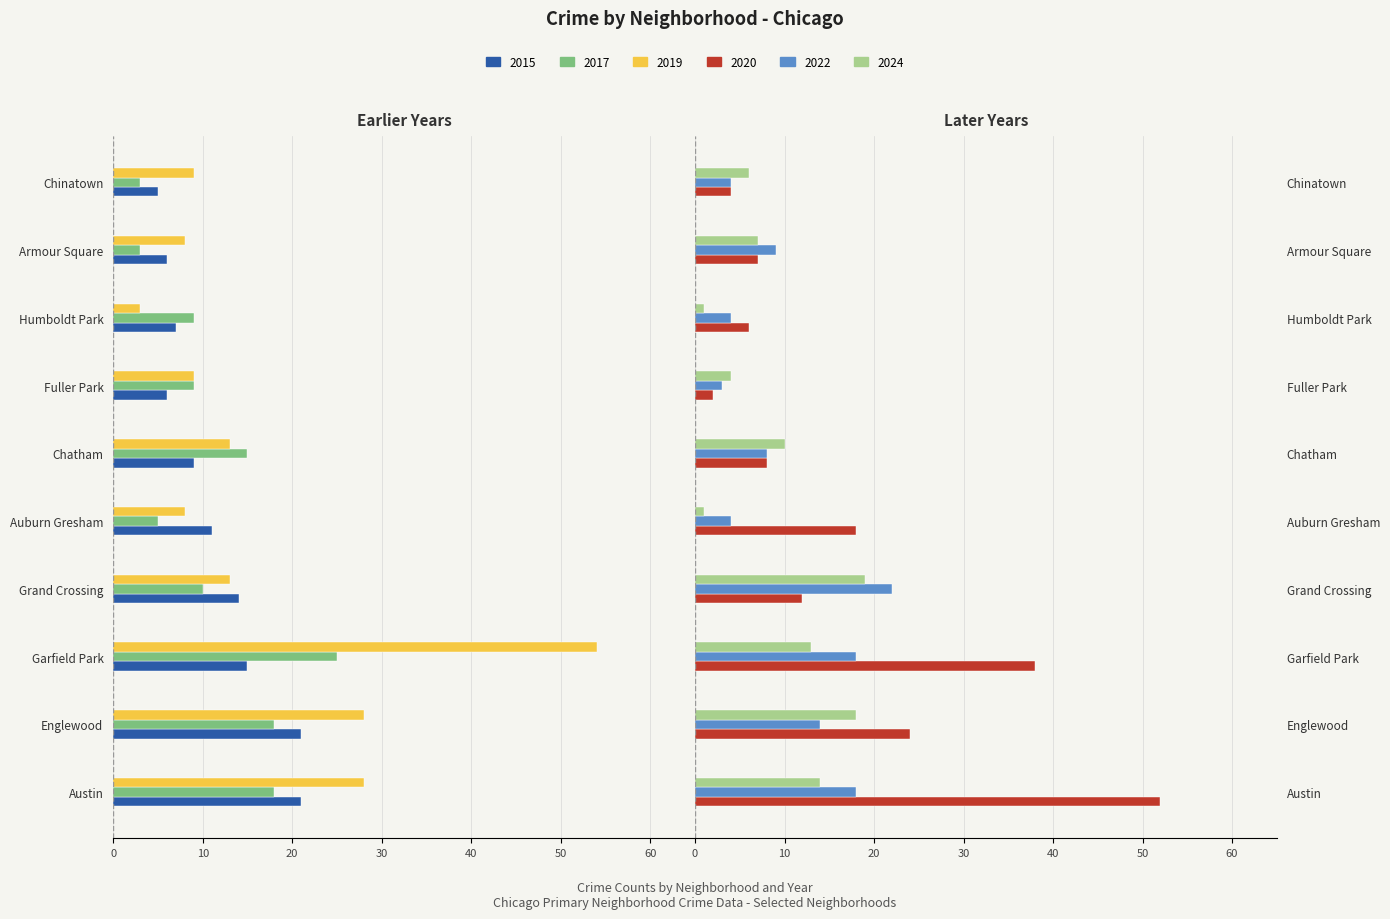

How many groups of bars are there?

10